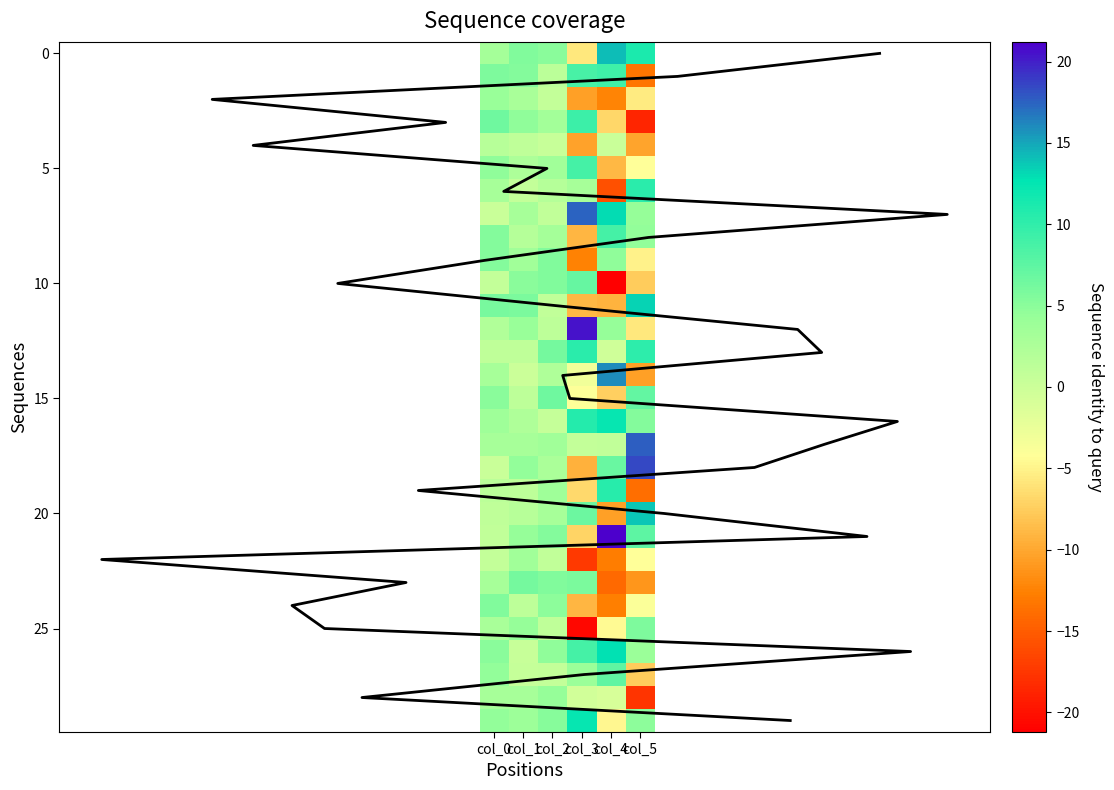

Which category has the highest value in the 15 series?

col_5